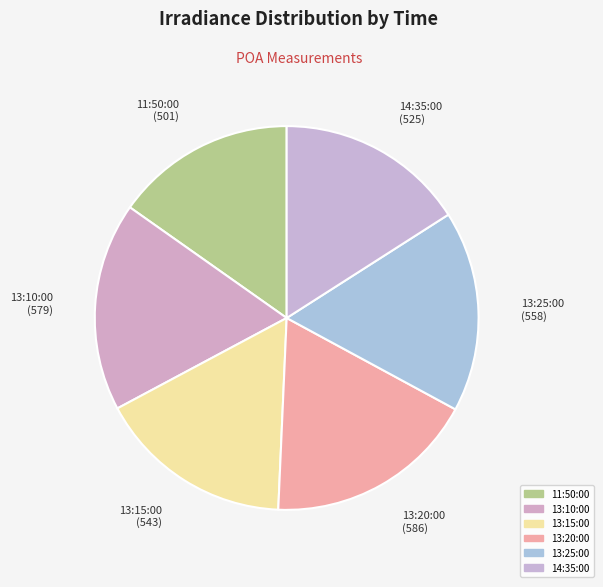

What is the smallest slice in the pie chart?

11:50:00